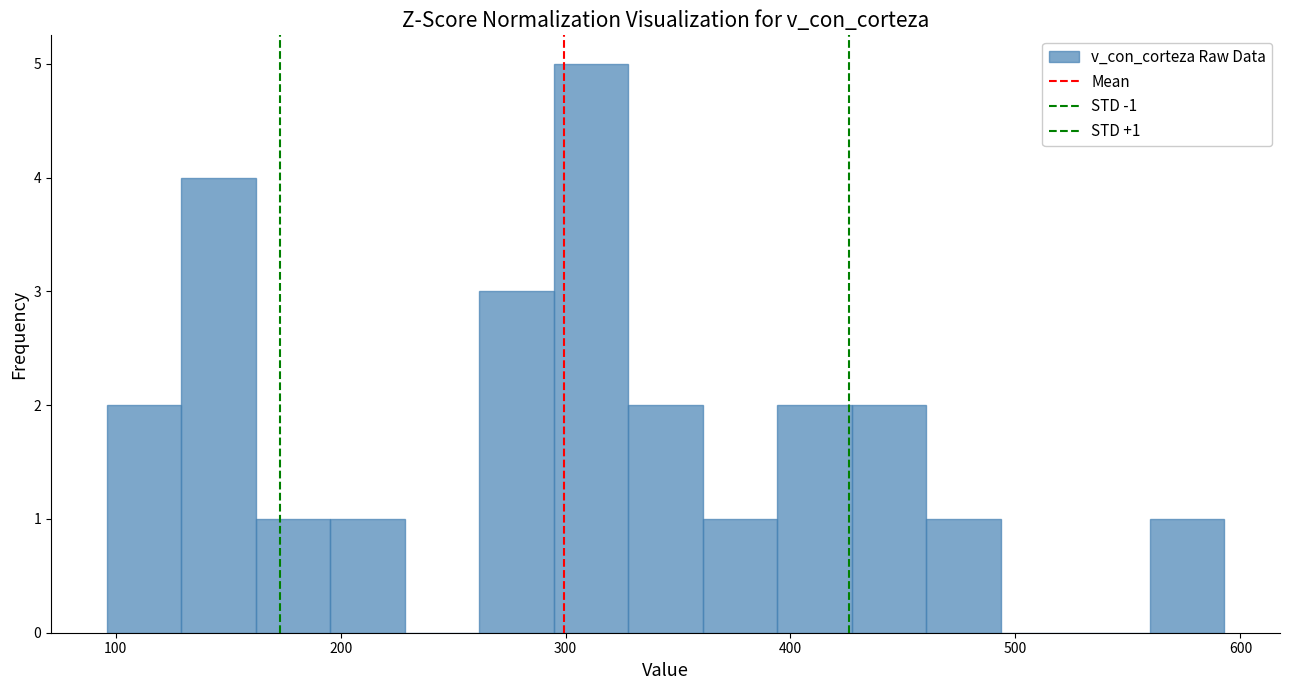

Read against the x-axis, roughly where is the centre of the tallest bar?

310